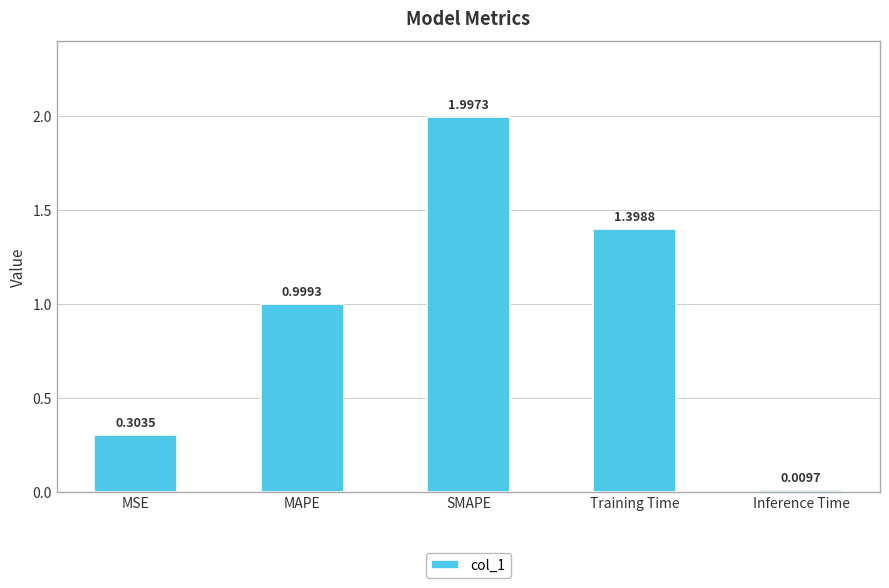

True or false: the data shows 2.4 at Training Time.

False